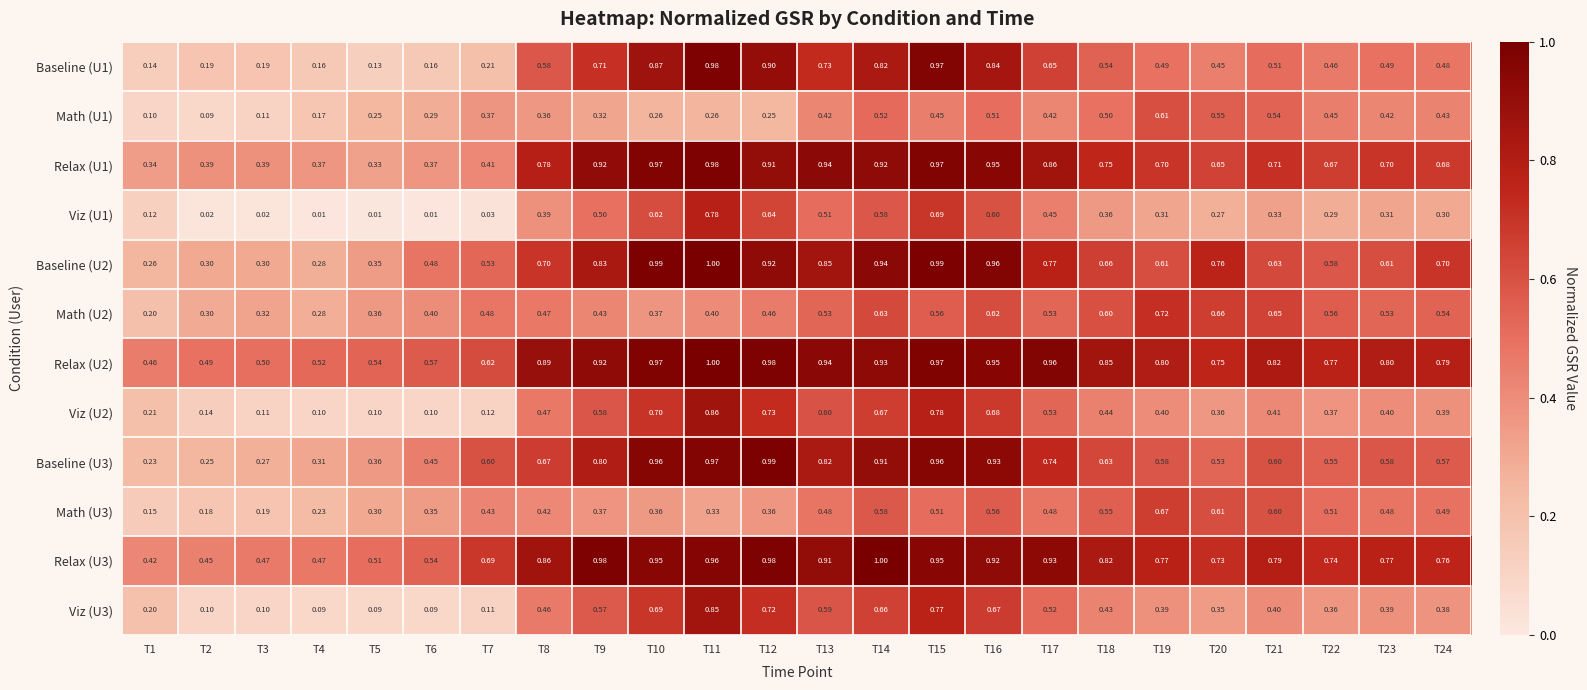

At which category is the sum across all series the highest?

T15